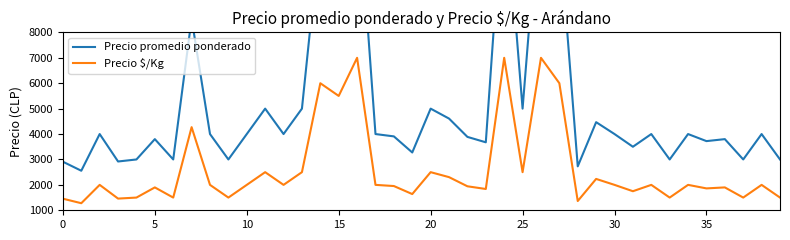

True or false: Precio promedio ponderado and Precio $/Kg cross at least once.

False